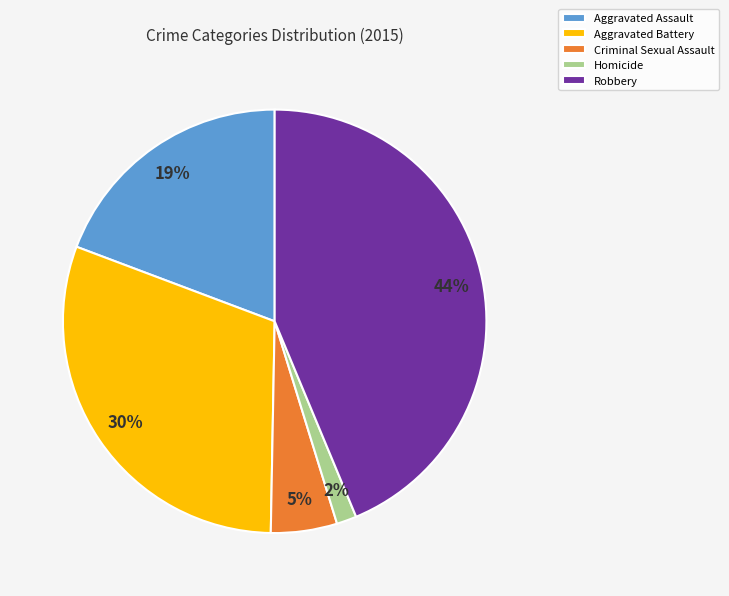

To the nearest percent, what portion does Criminal Sexual Assault represent?

5%